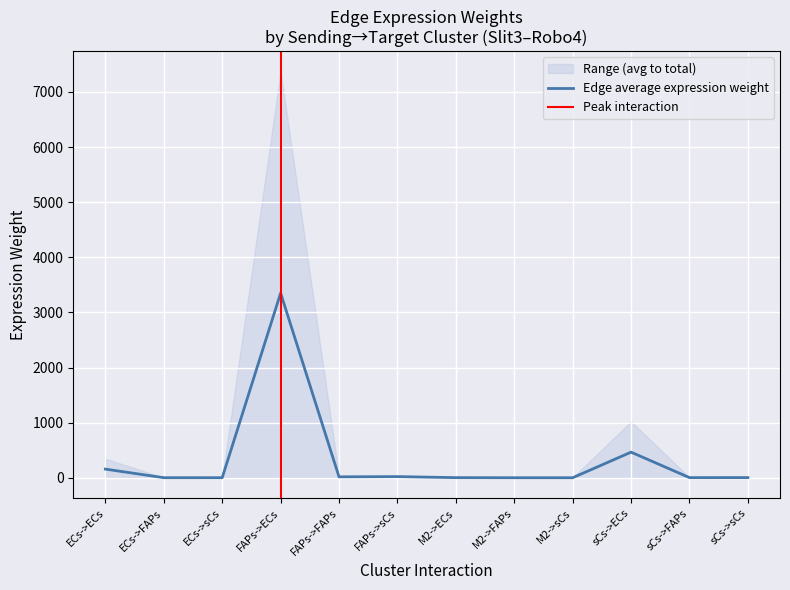

Which label corresponds to the largest value in the chart?

FAPs->ECs